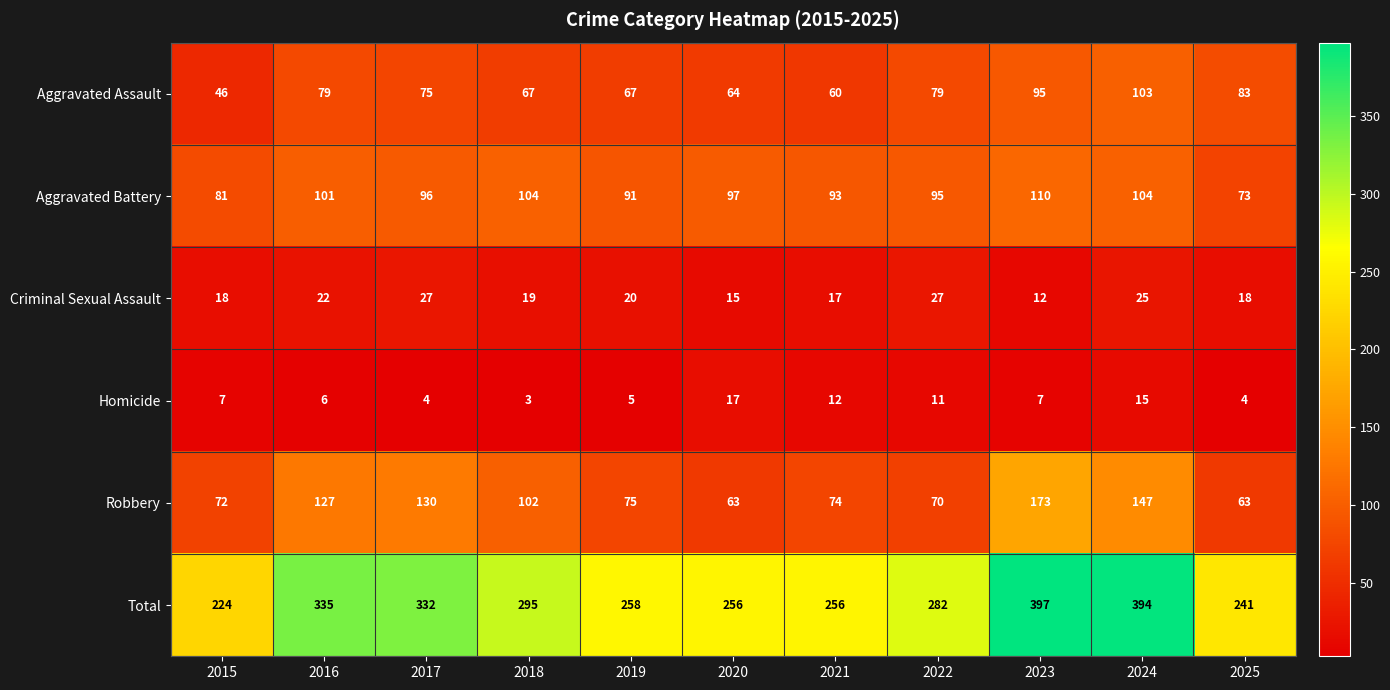

Which series has the largest total across all categories?

Total